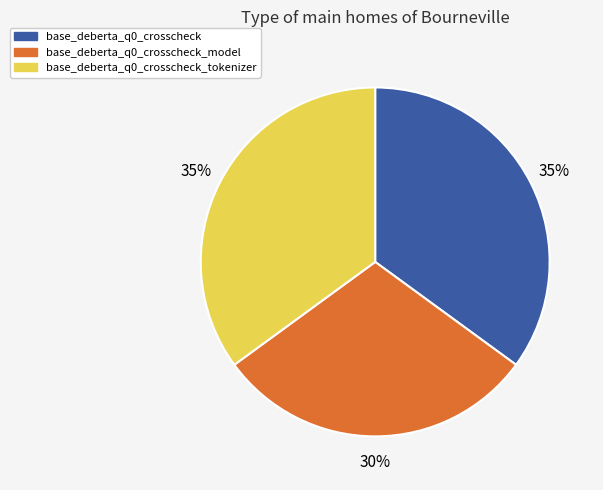

To the nearest percent, what is the combined percentage of base_deberta_q0_crosscheck_tokenizer and base_deberta_q0_crosscheck?

70%